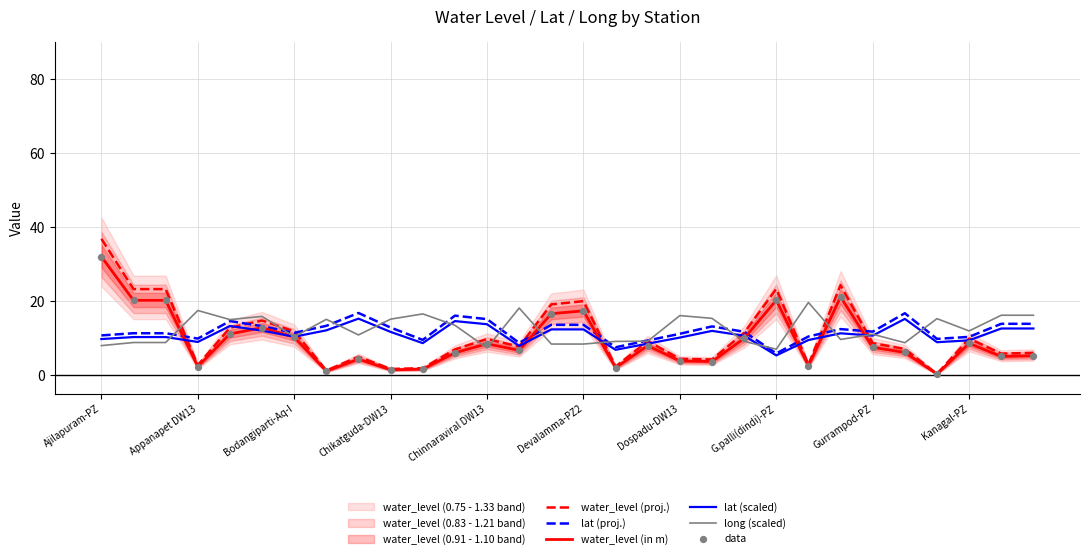

At how many categories does at least one series exceed 2?

30